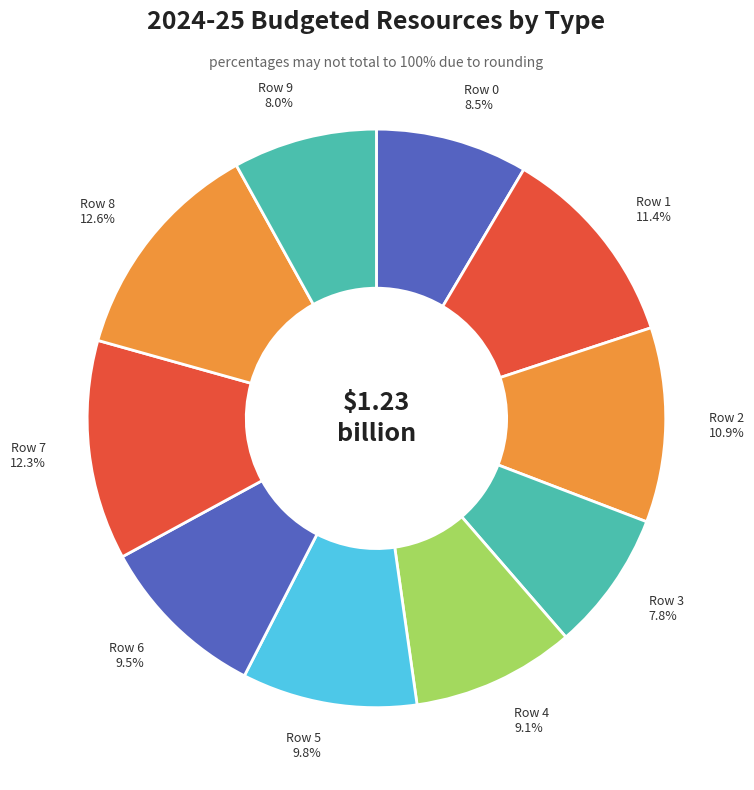

To the nearest percent, what portion does Row 9 represent?

8%